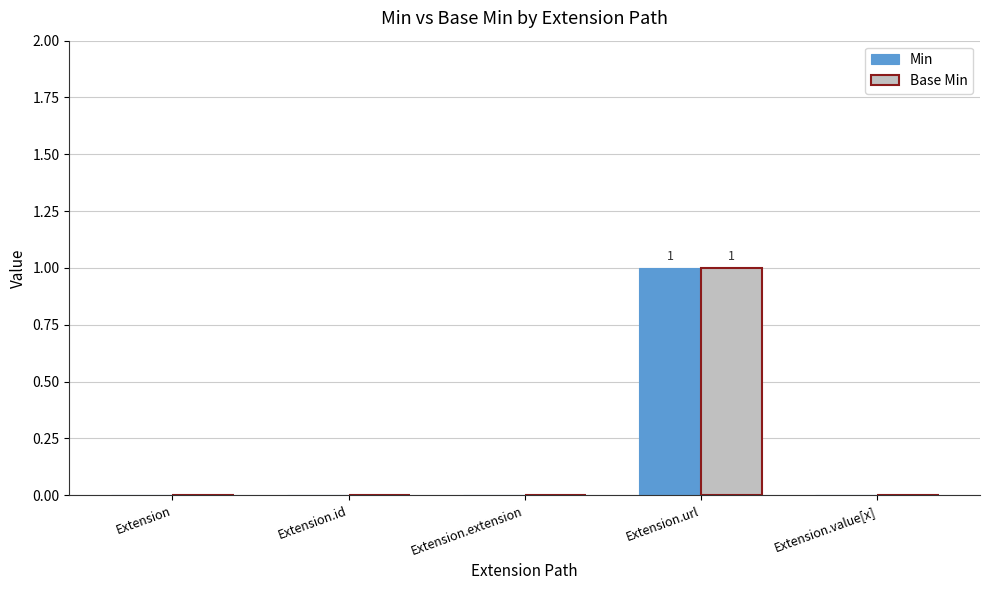

What are all the series names shown in the legend?

Min, Base Min